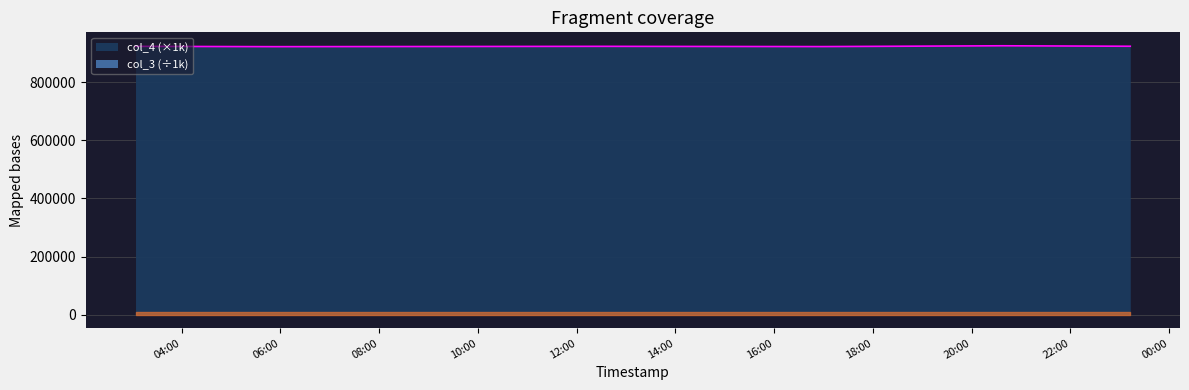

What is the change in value from 2021-06-20 05:52:52 to 2021-06-20 12:29:25?

+1098.3